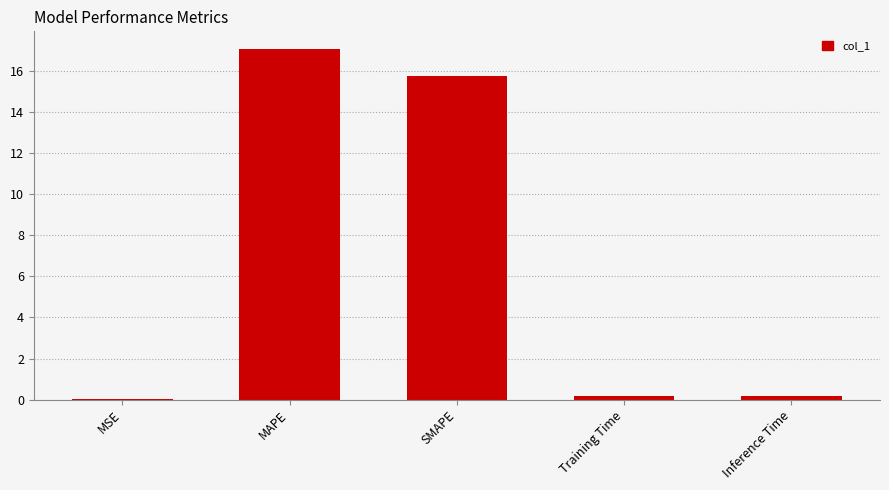

At which category does the chart reach its peak across all series?

MAPE